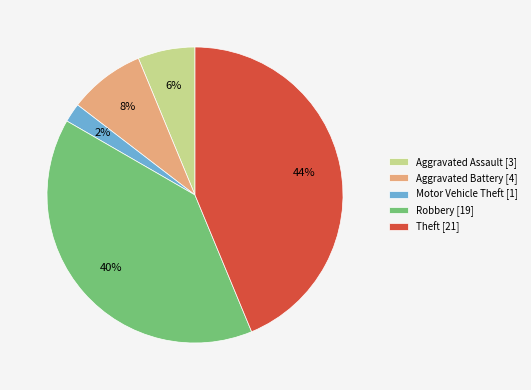

Which slice is the smallest?

Motor Vehicle Theft